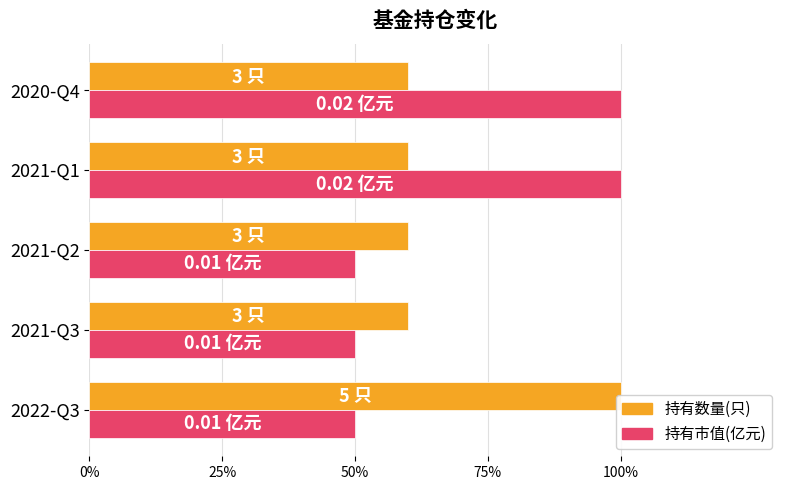

The value of 持有市值(亿元) at 2021-Q1 is 0.3. True or false?

False